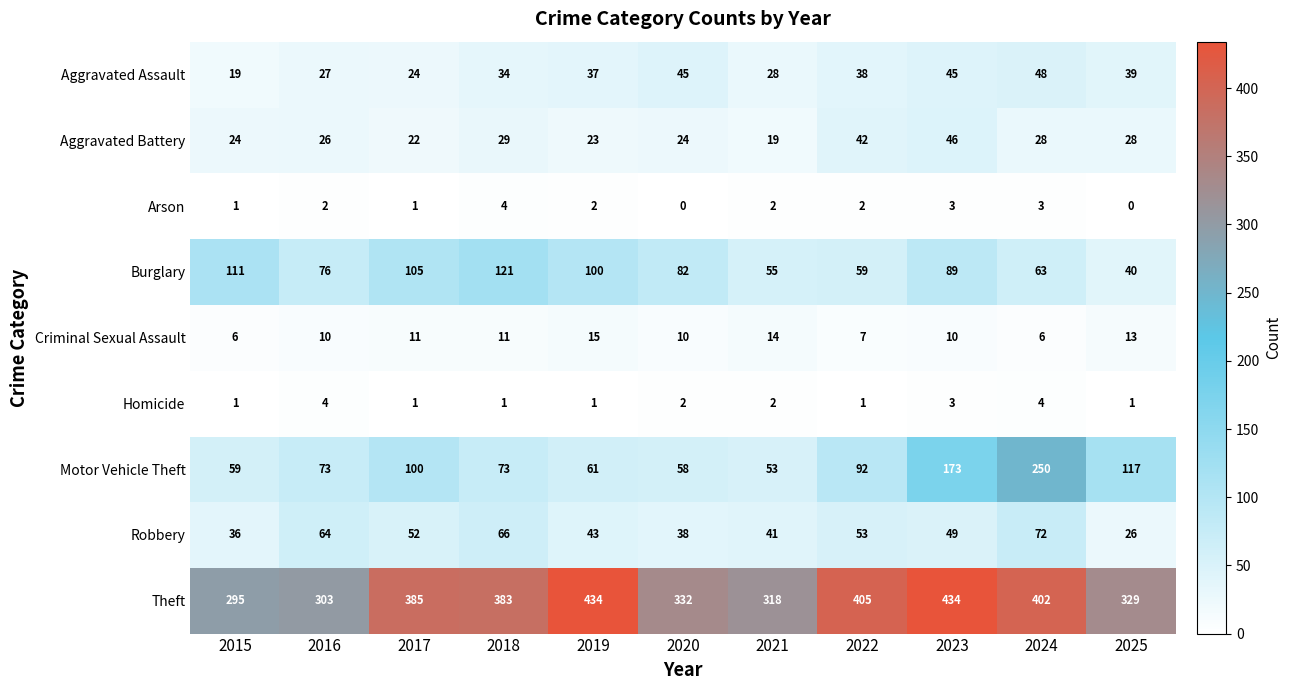

How many data points does each series have?

11